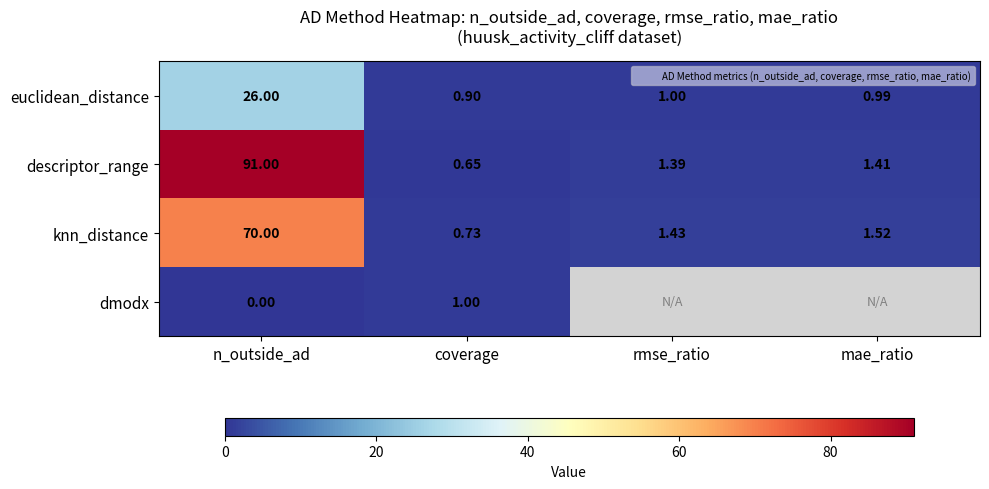

Which series changed the most between n_outside_ad and rmse_ratio?

descriptor_range